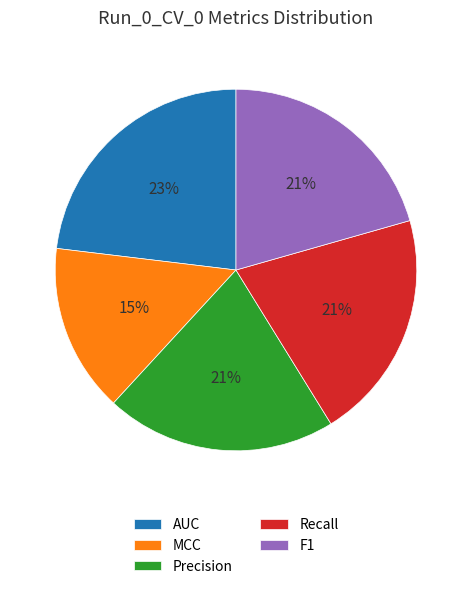

True or false: Recall accounts for 21% of the total.

True